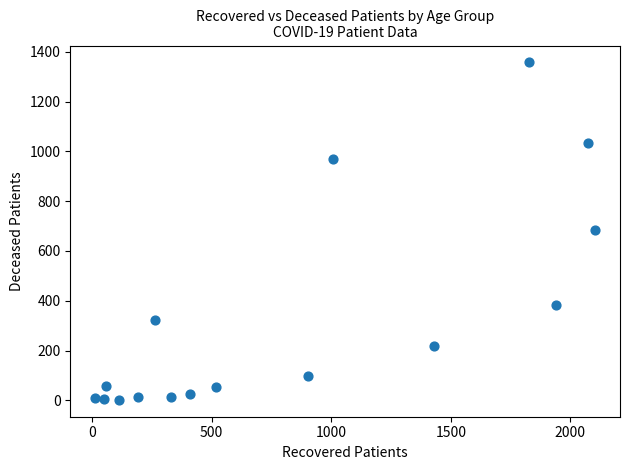

What is the range of X values (max minus min)?

2090